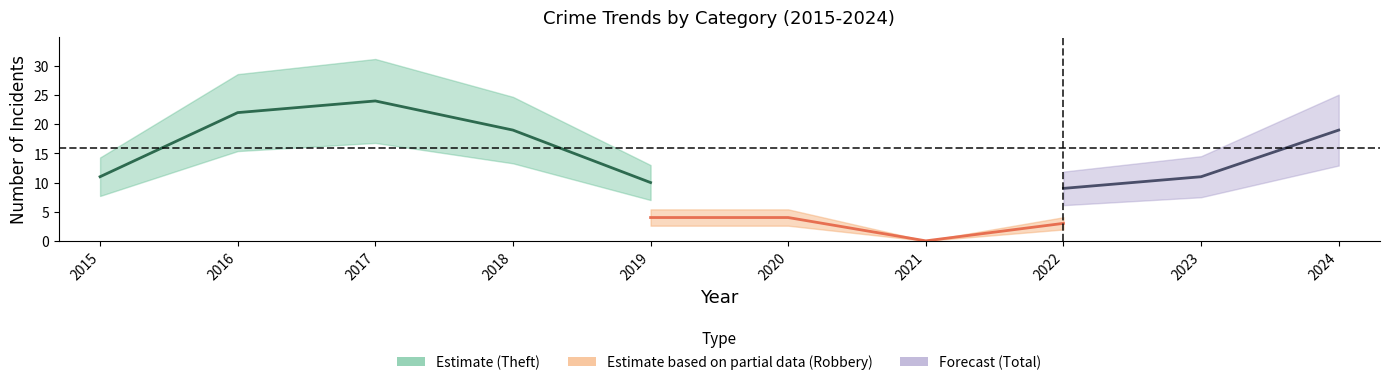

Is the value of Total at 2015 greater than the value of Robbery at 2021?

Yes